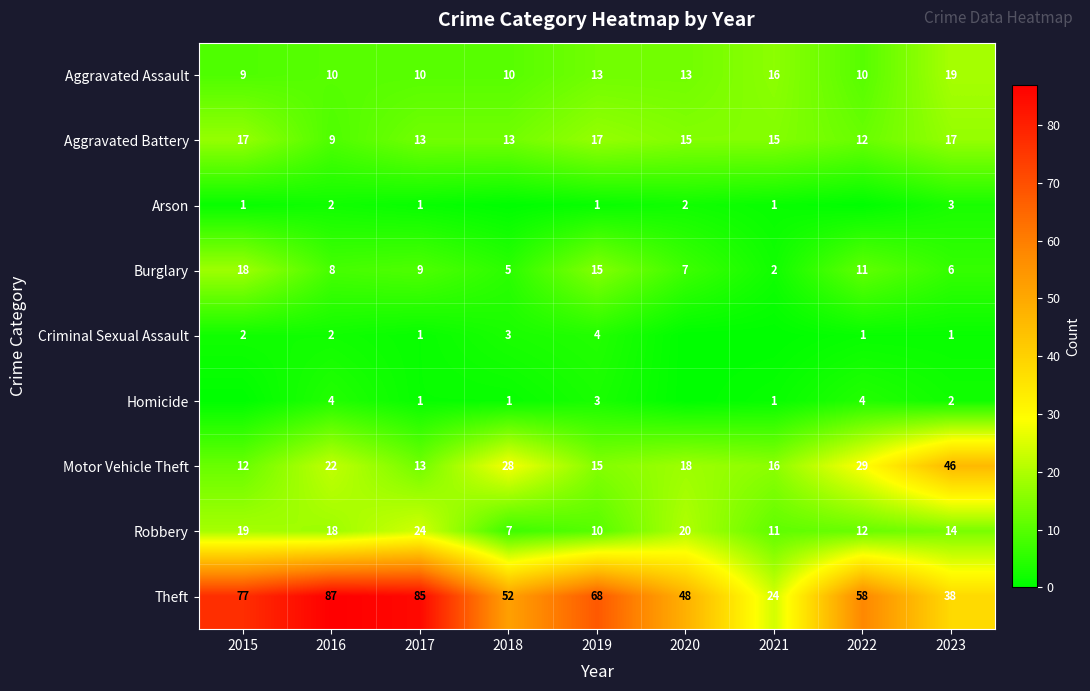

What is the average value of the Aggravated Battery series?

14